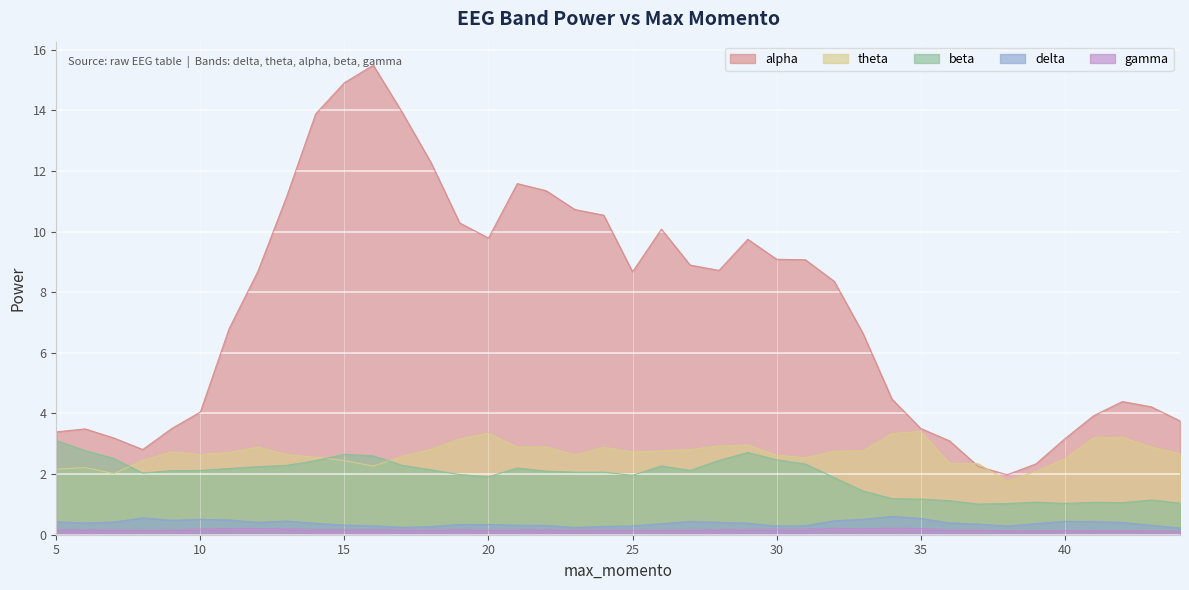

At which category is the sum across all series the highest?

16